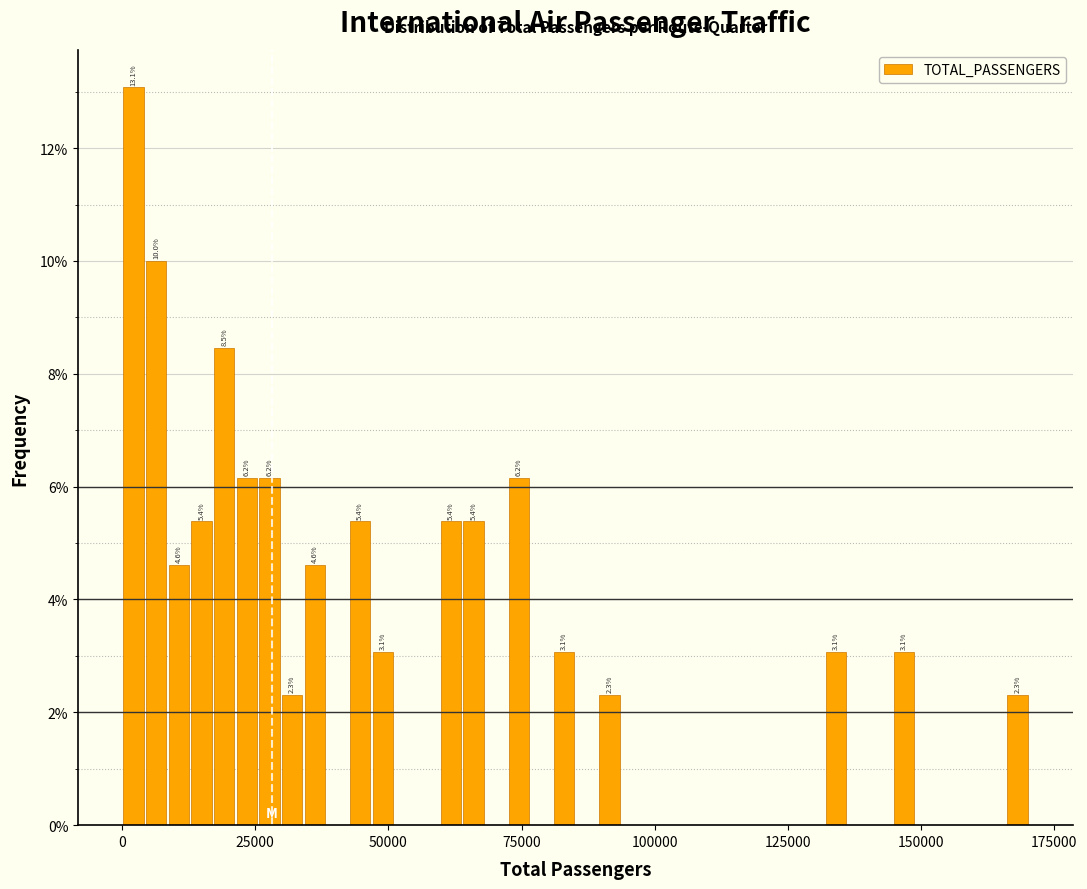

Read against the x-axis, roughly where is the centre of the tallest bar?

0